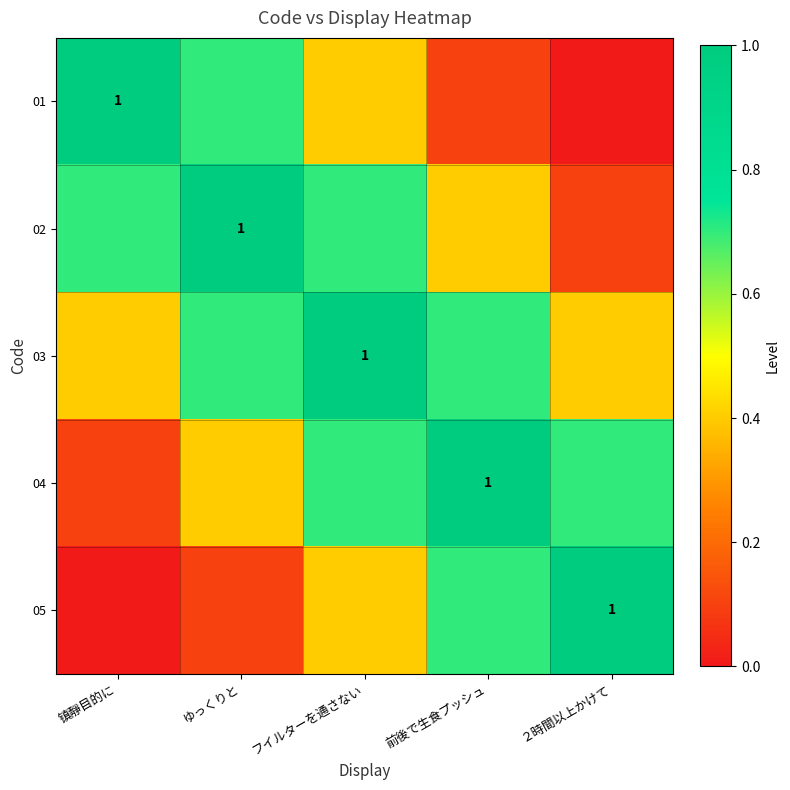

How many categories are shown in the chart?

5